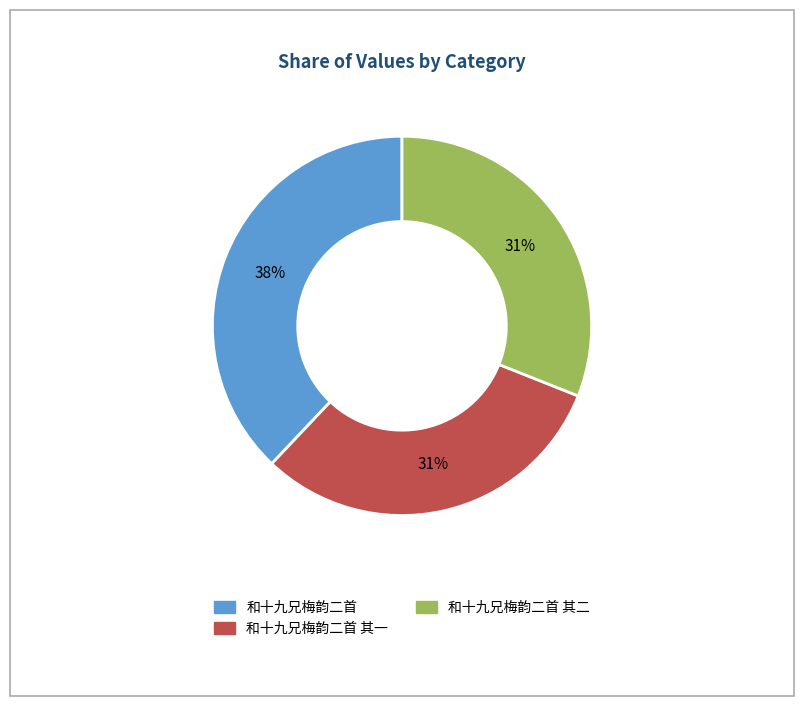

Does any single category account for the majority?

No